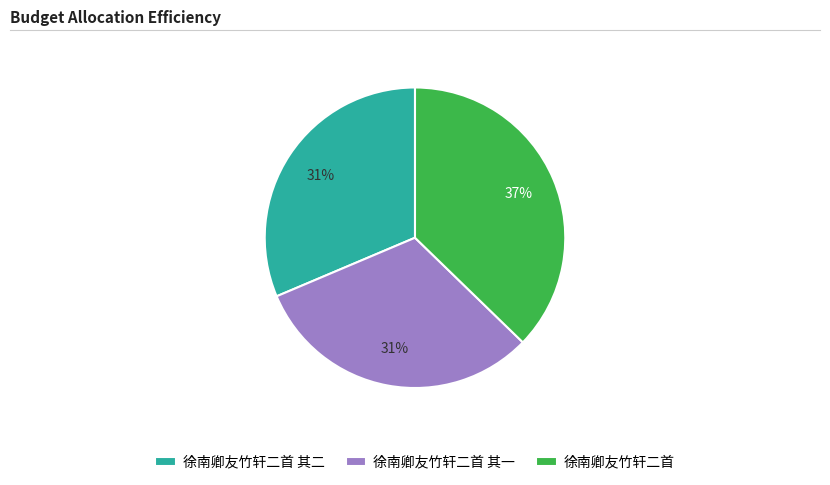

What percentage is the 徐南卿友竹轩二首 其一 slice, to the nearest percent?

31%